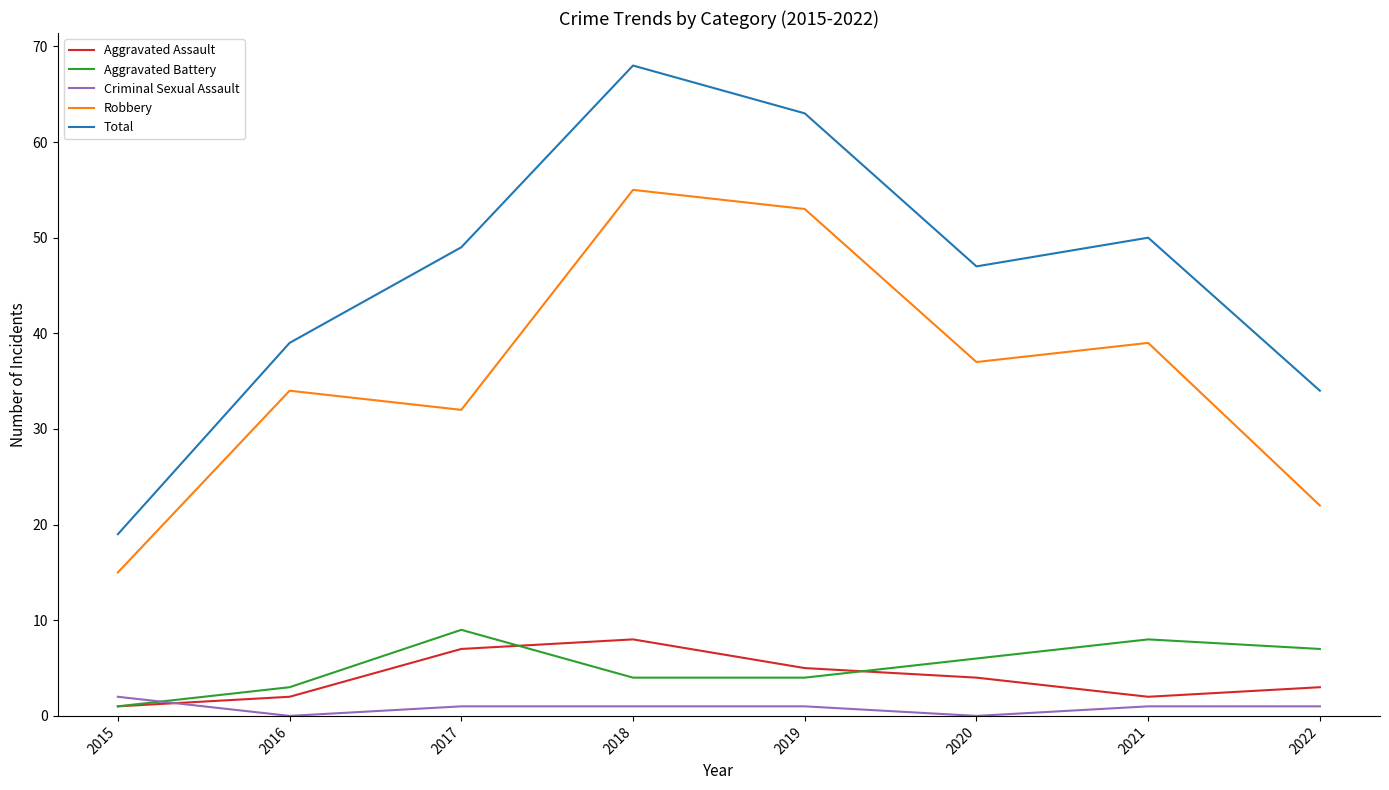

Between 2017 and 2022, which series saw the biggest shift?

Total